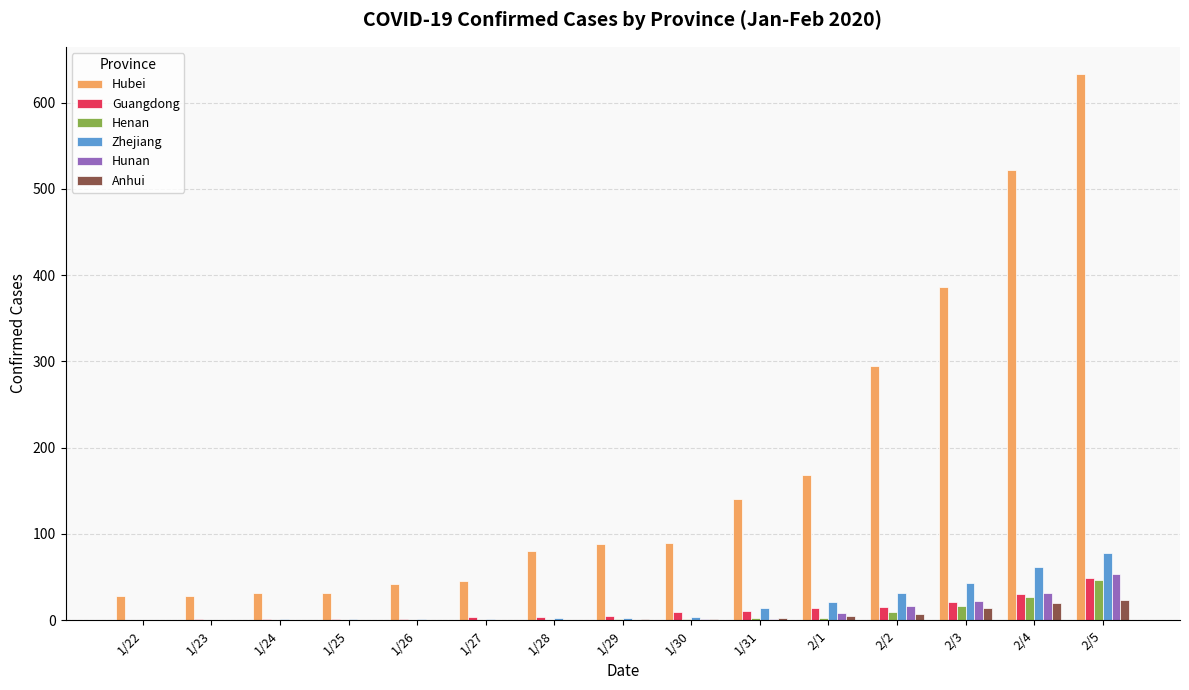

At which label does Hubei reach its peak?

2/5